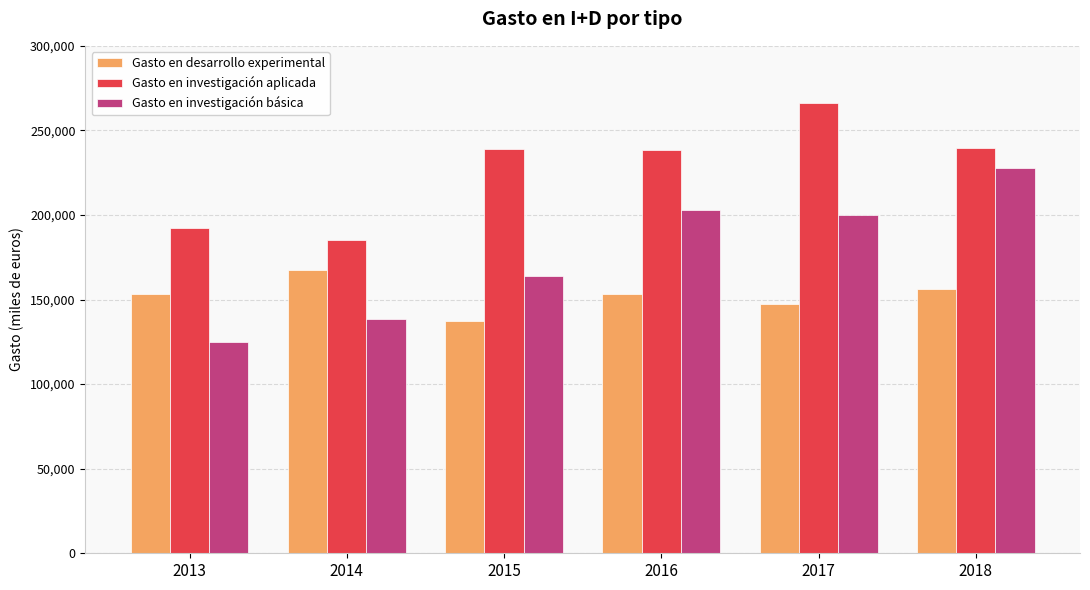

Rank the series by their average value, from lowest to highest.

Gasto en desarrollo experimental, Gasto en investigación básica, Gasto en investigación aplicada